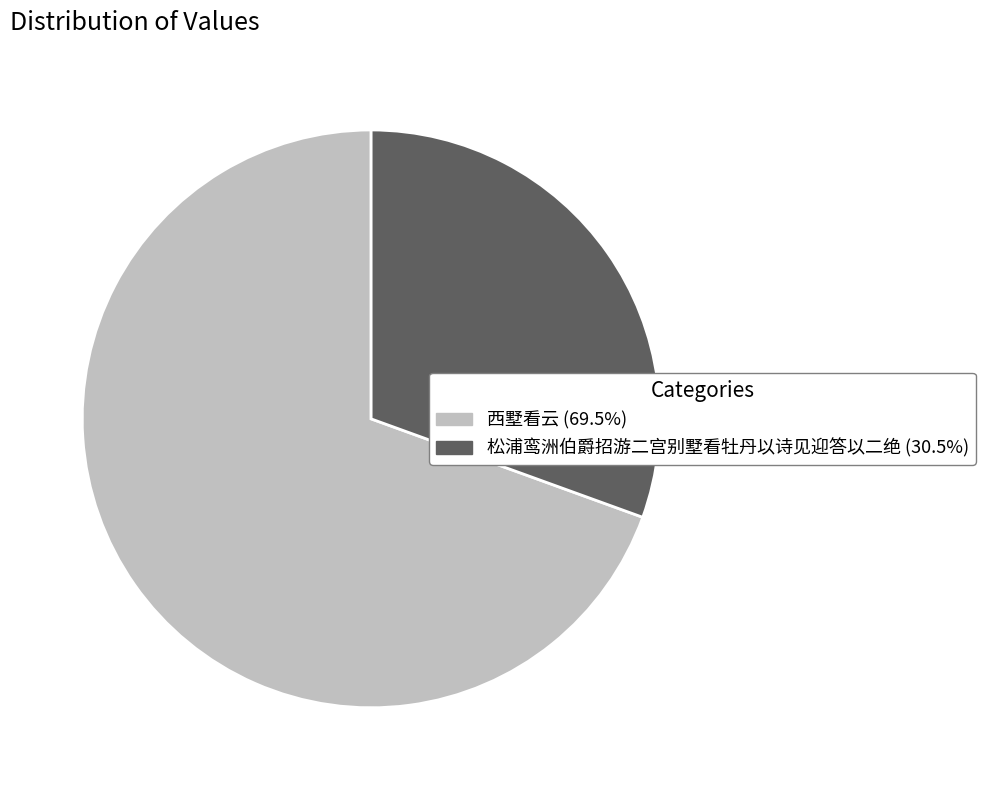

Do 松浦鸾洲伯爵招游二宫别墅看牡丹以诗见迎答以二绝 and 西墅看云 together represent more than half of the pie?

Yes